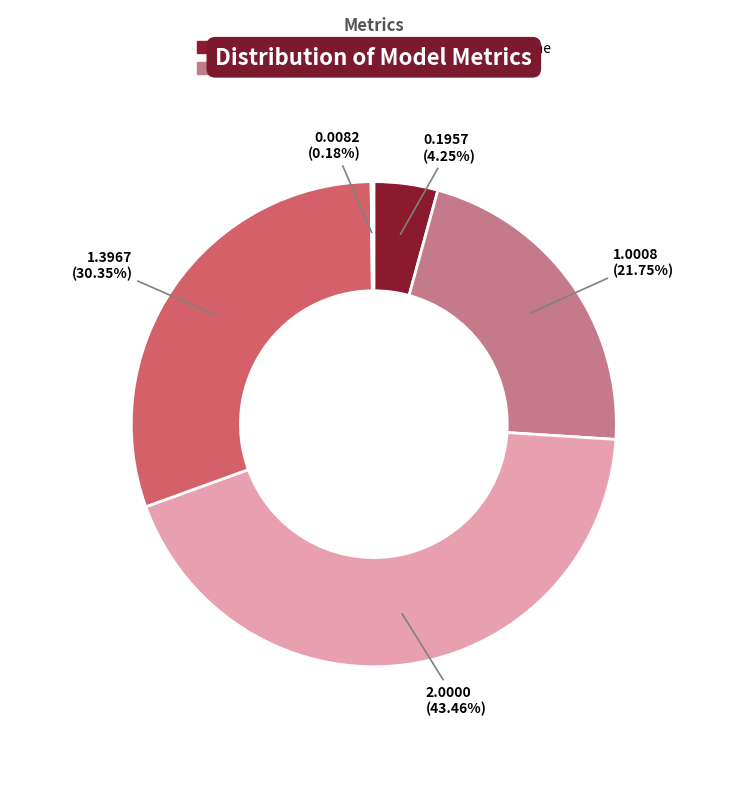

Is there any slice that represents more than half of the pie?

No